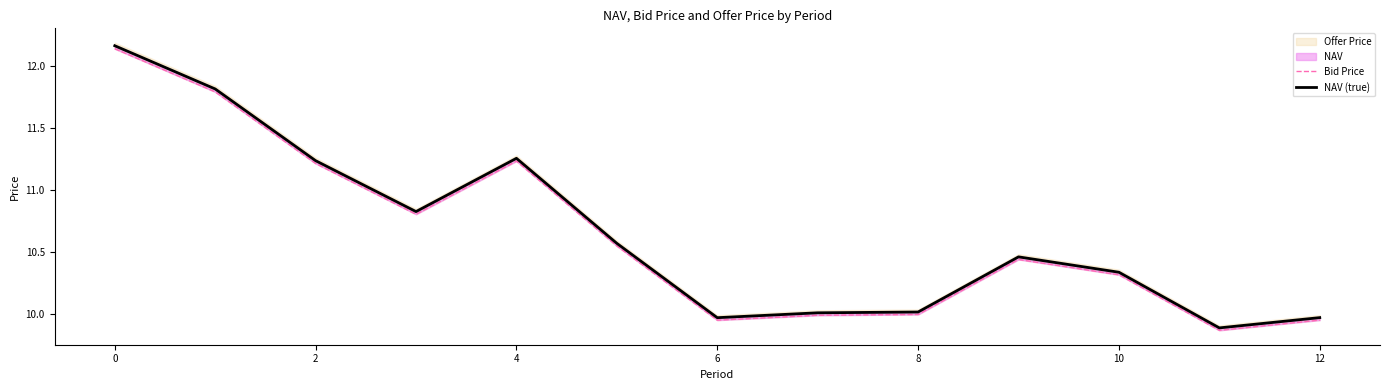

Count the number of categories in the chart.

13